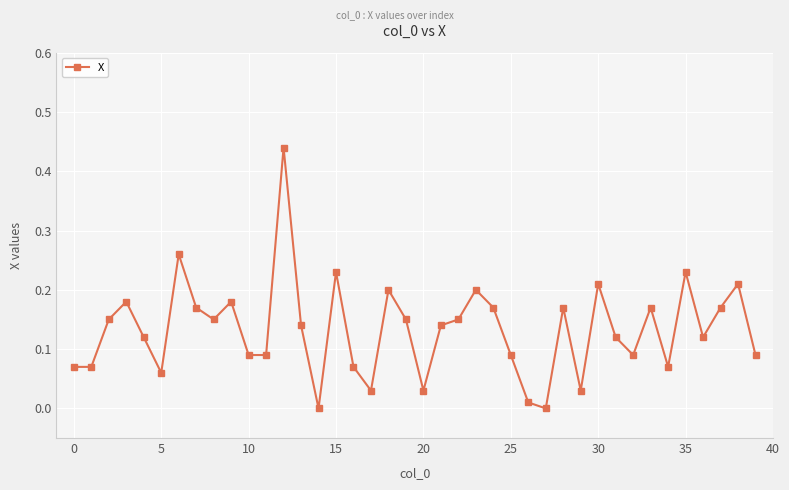

How many points are higher than both their immediate neighbors (excluding endpoints)?

12